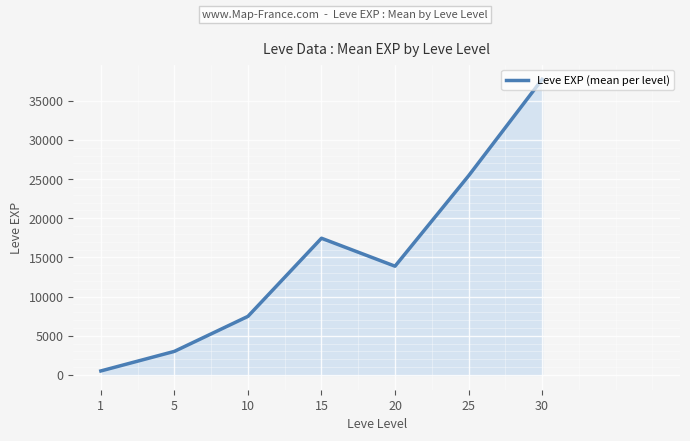

Reading left to right, extract all data points from this chart.

510.2	3008.3	7475.0	17445.0	13876.7	25410.0	37715.0